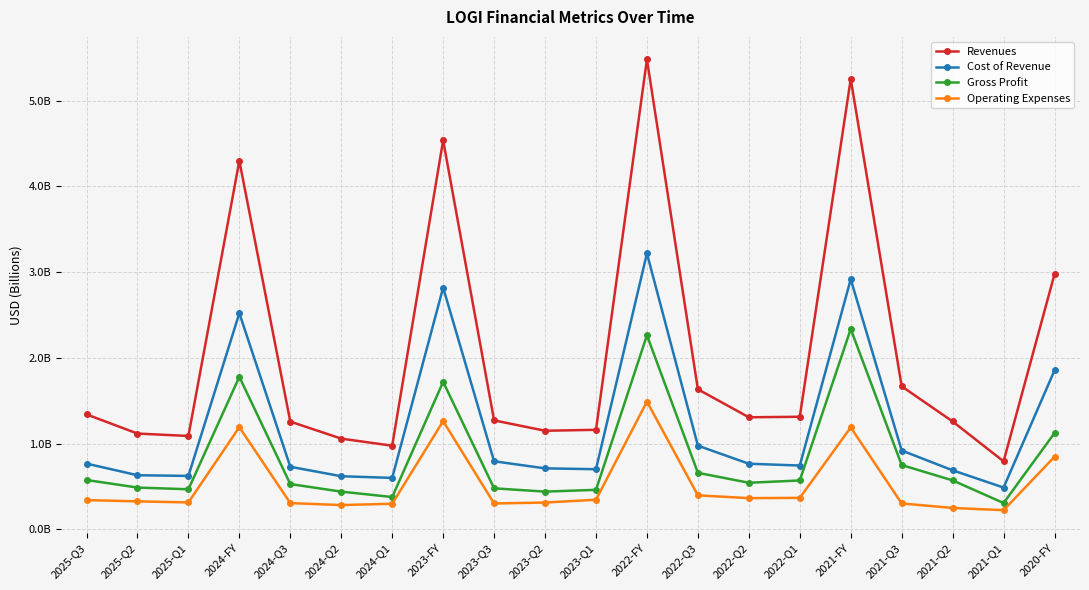

What position from the right is 2023-FY?

13